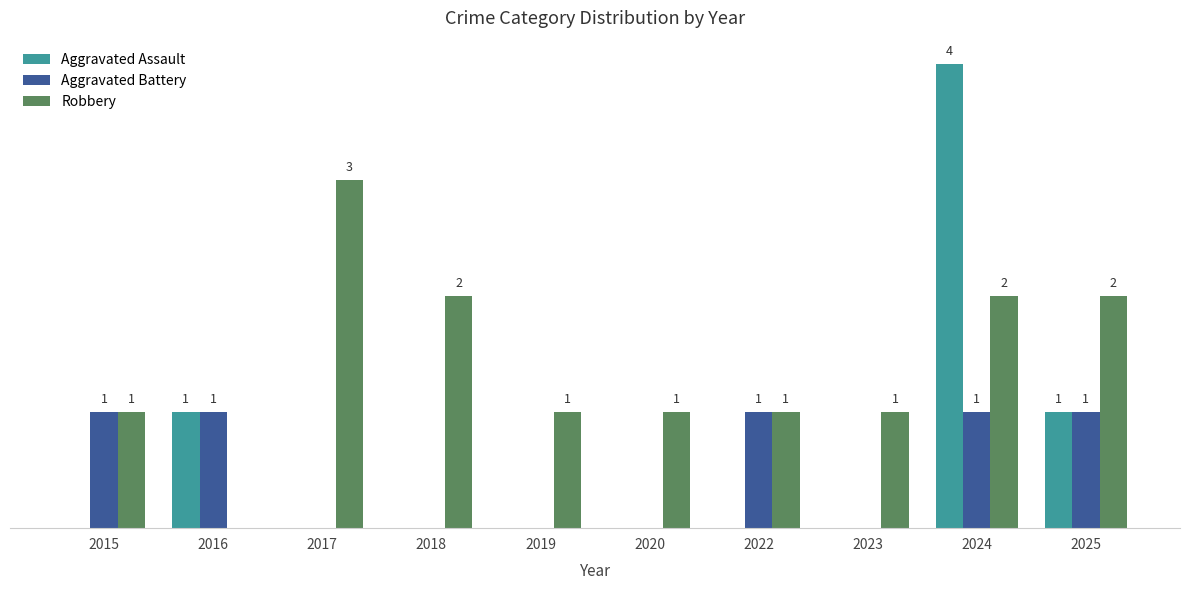

Is the value of Robbery at 2016 greater than the value of Aggravated Battery at 2016?

No